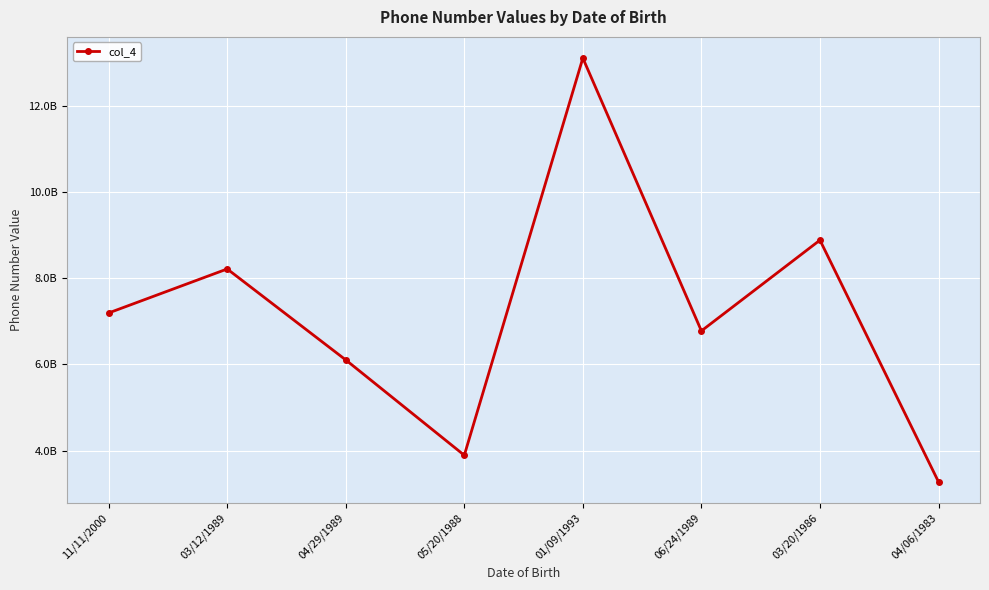

Does the chart have visible grid lines?

Yes